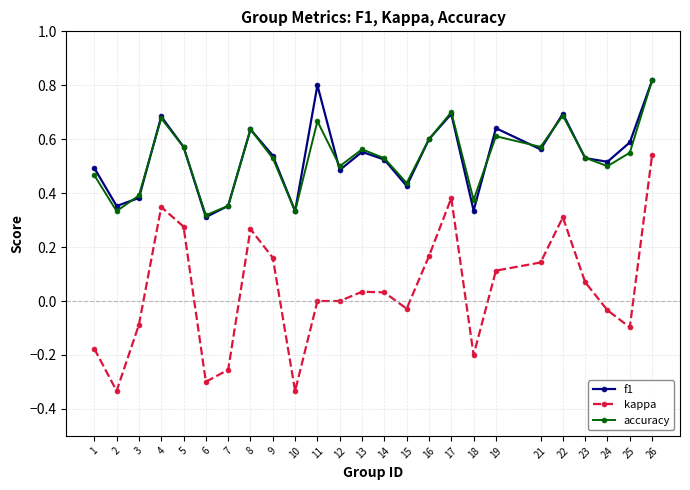

Between 11 and 18, which series saw the biggest shift?

f1